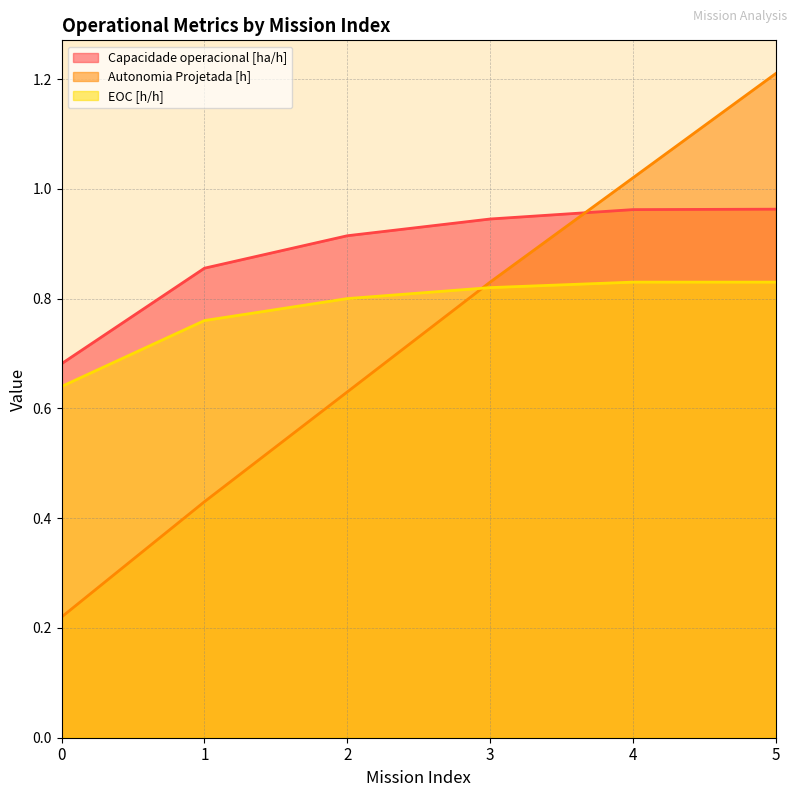

True or false: EOC [h/h] has more than 1 interior local peaks.

False